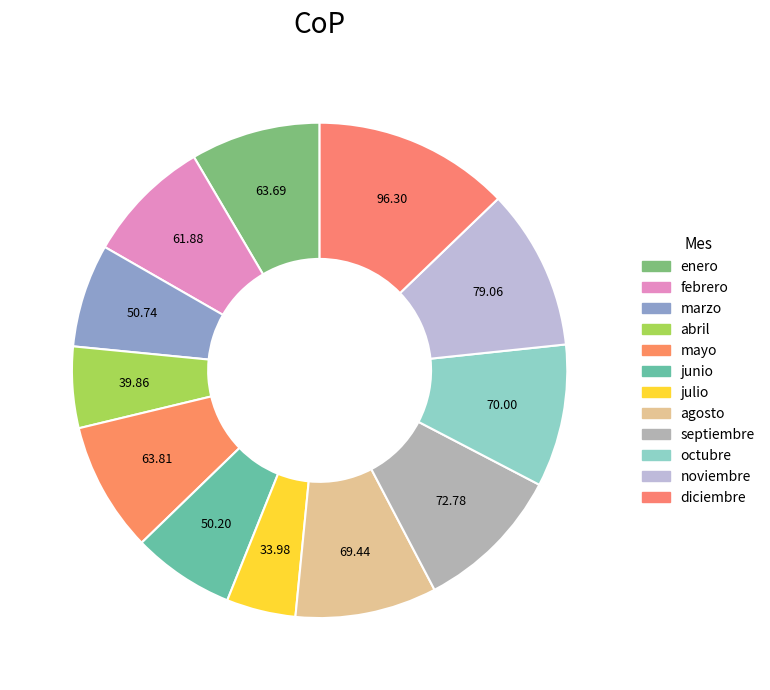

What percentage is NOT represented by octubre?

90.7%